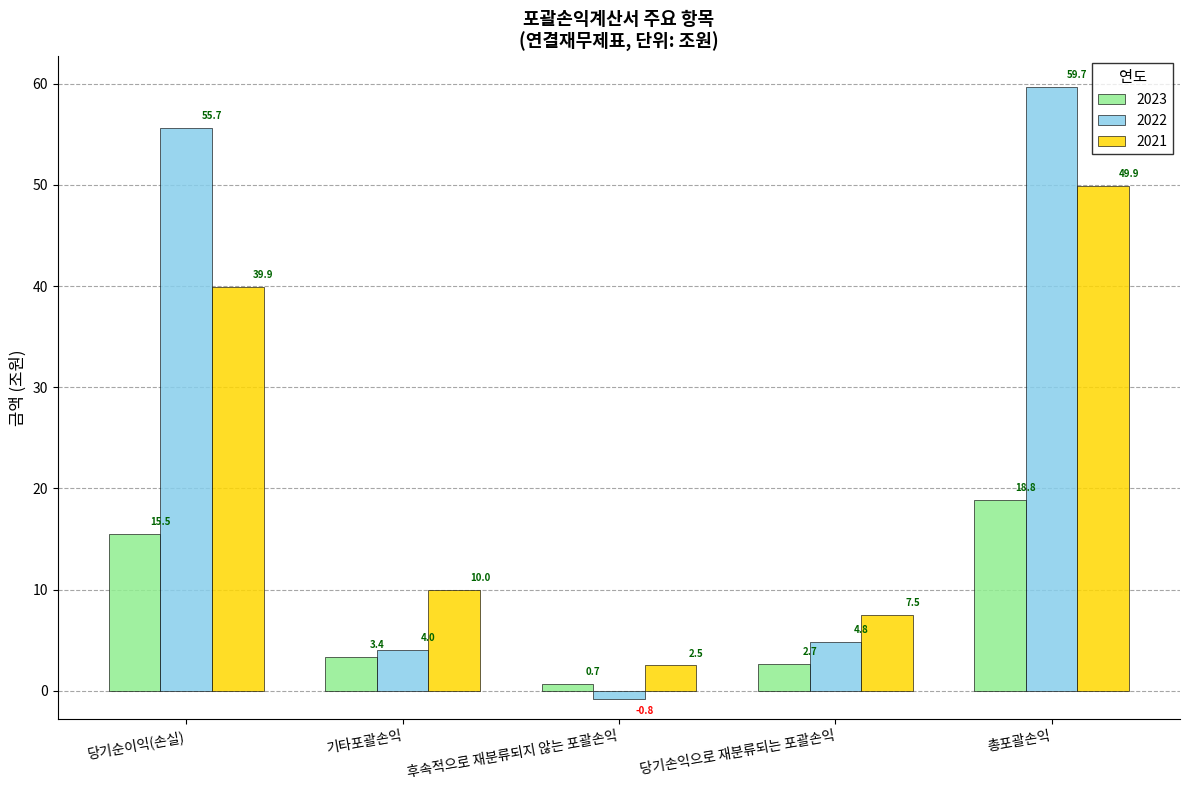

At which label does 2022 first exceed 4?

당기순이익(손실)